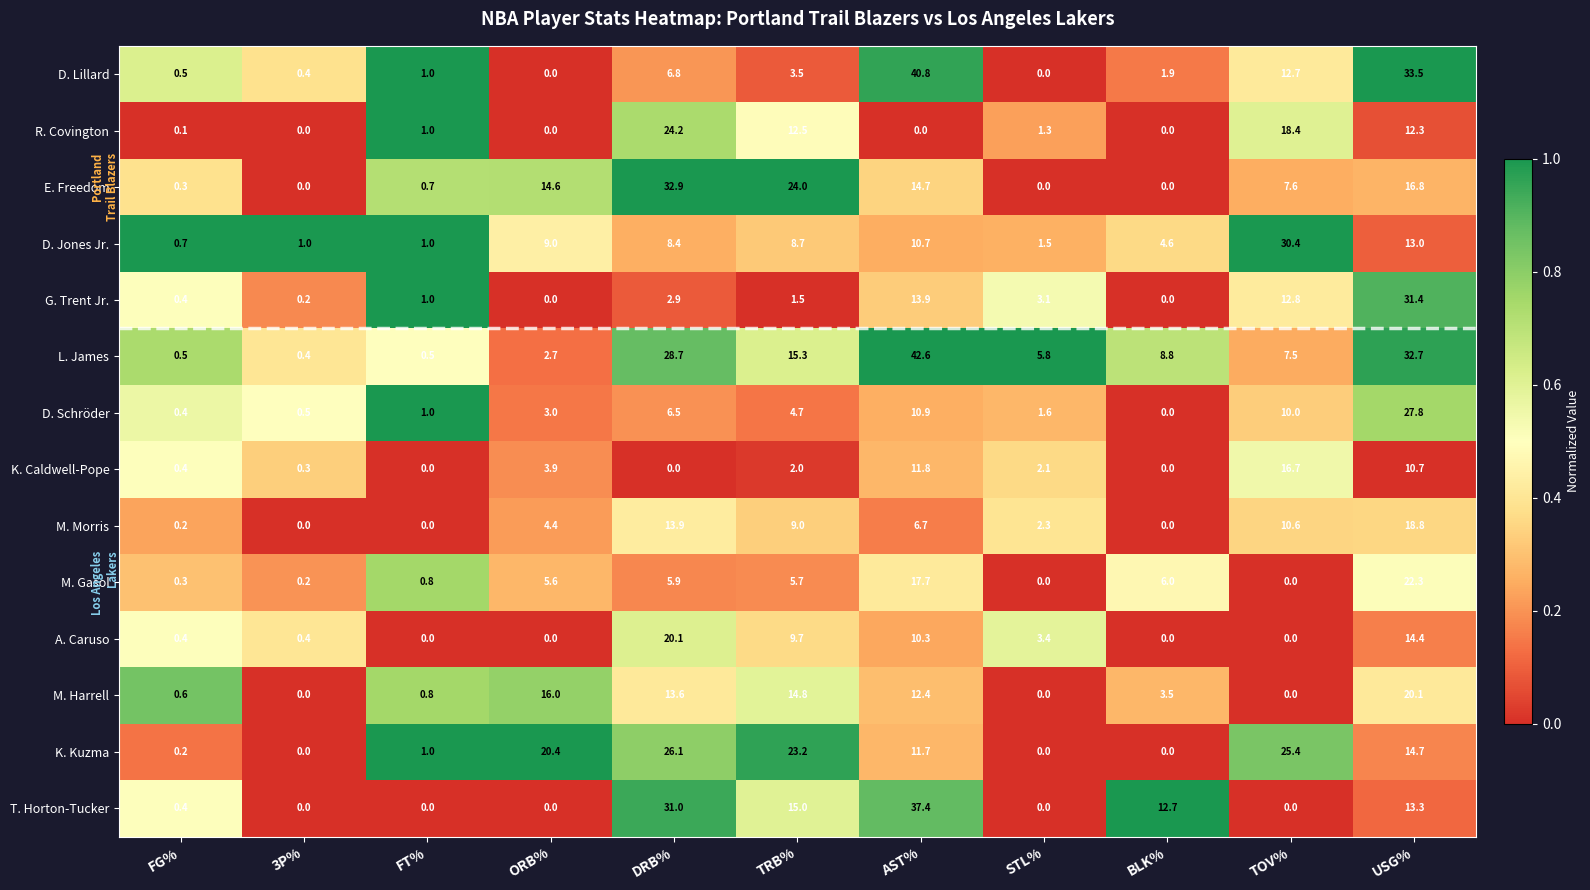

What is the sum of all D. Lillard values?

101.1